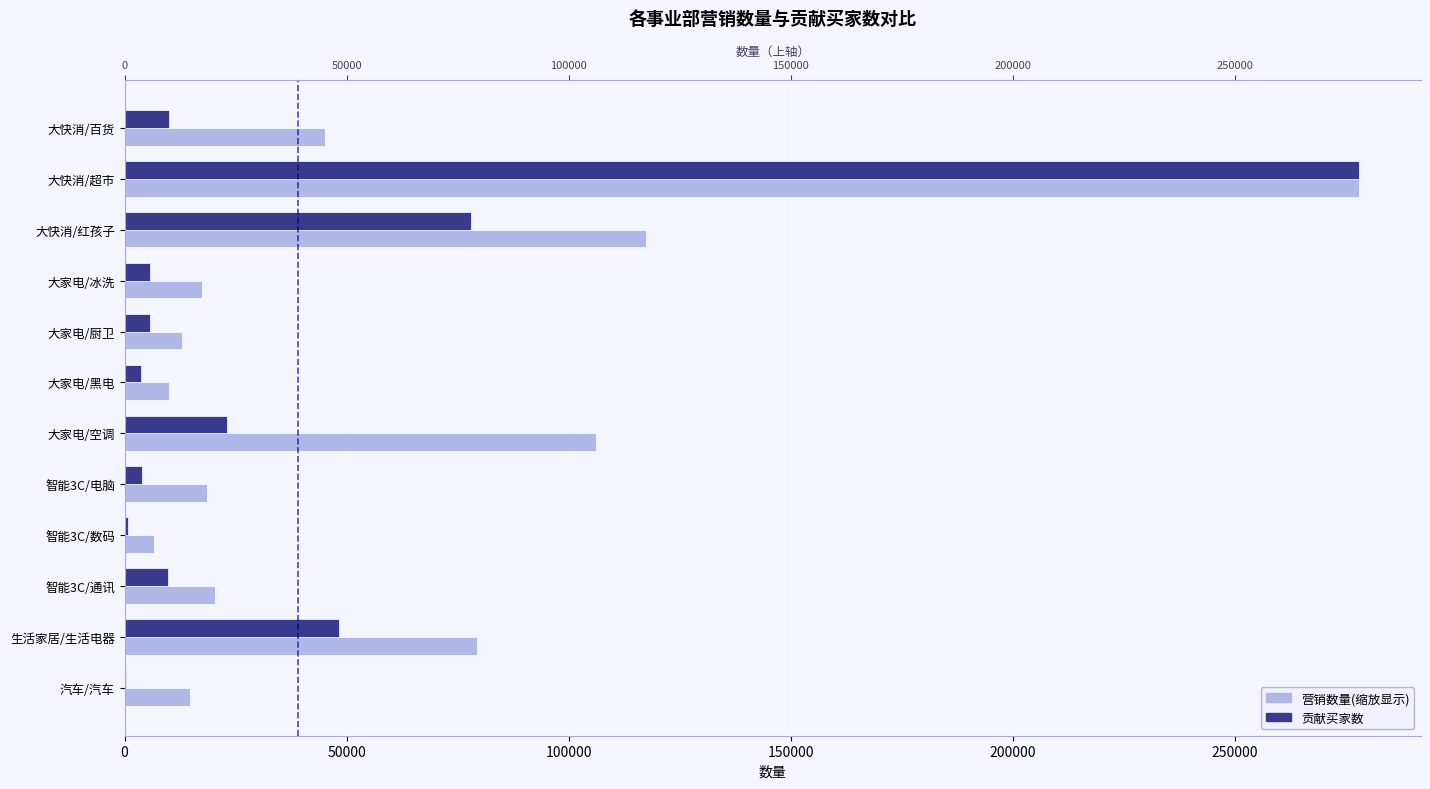

What is the total value across all series at 大快消/超市?

555774.0